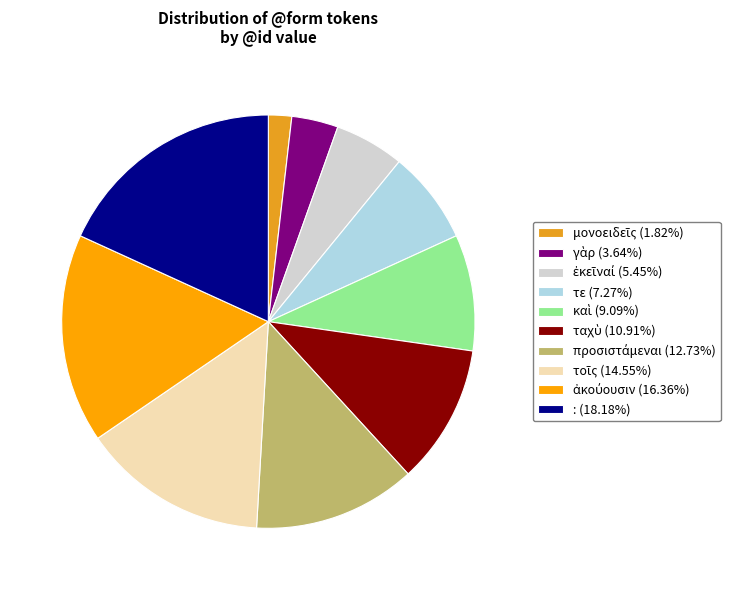

To the nearest percent, what is the average slice percentage?

10%